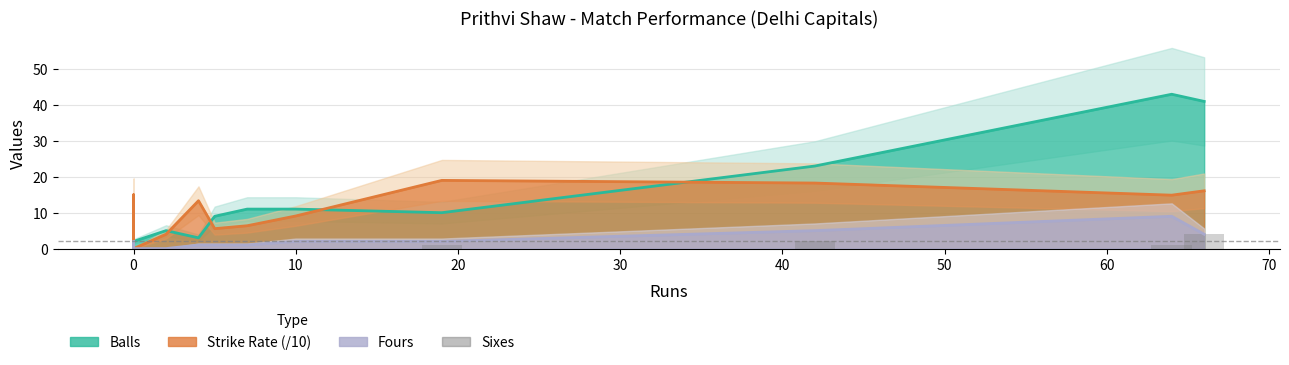

Count the values in the range 0 to 1.

11